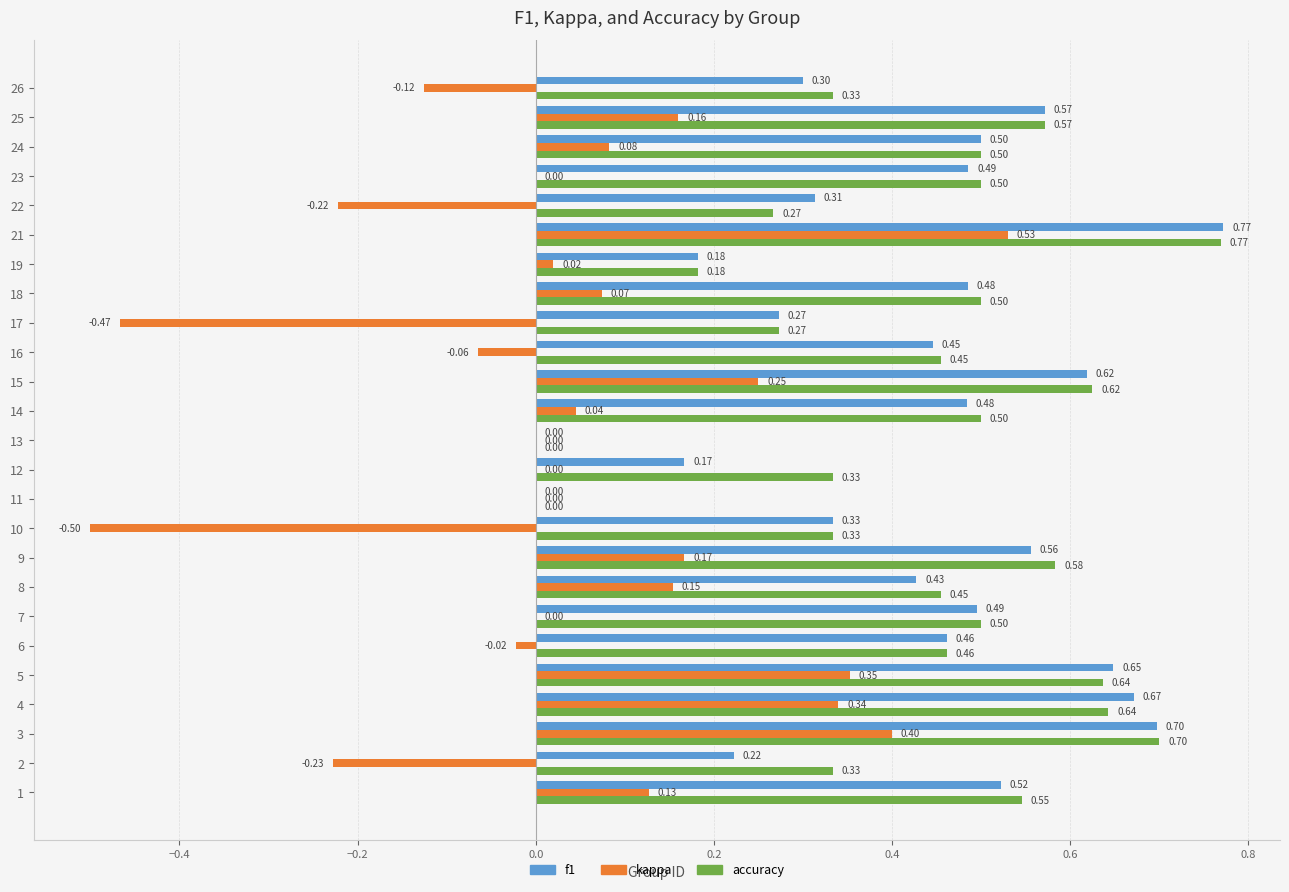

What is the sum of all accuracy values?

11.0